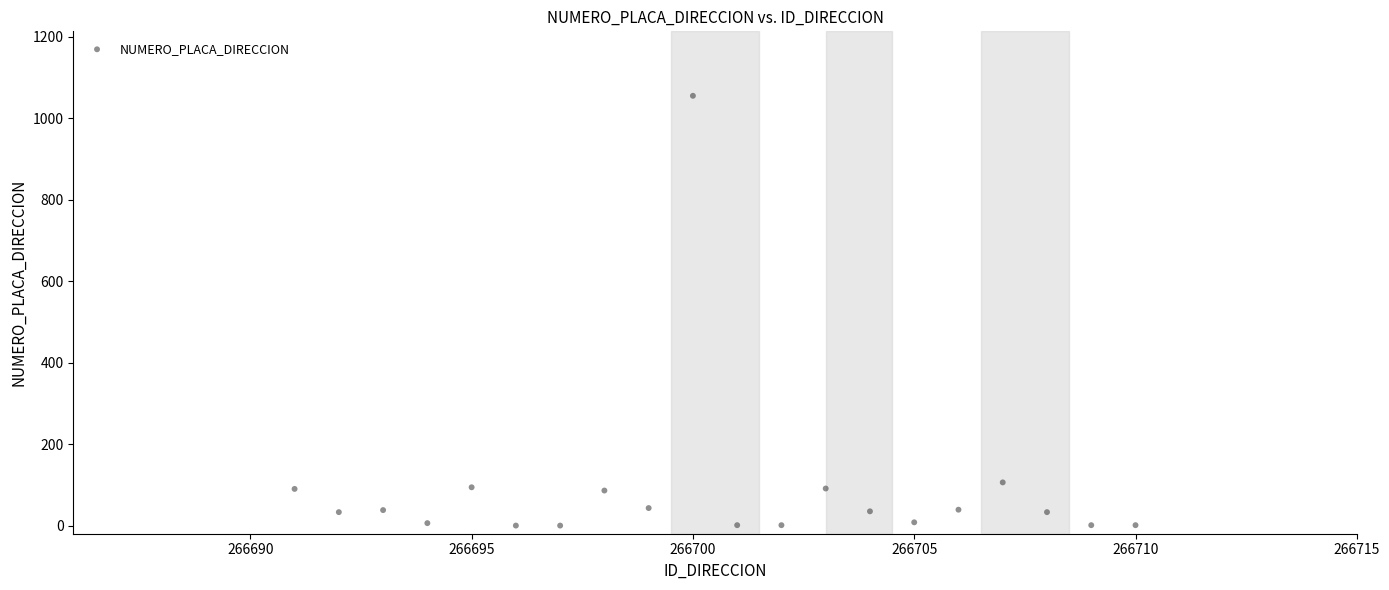

What is the range of X values (max minus min)?

19